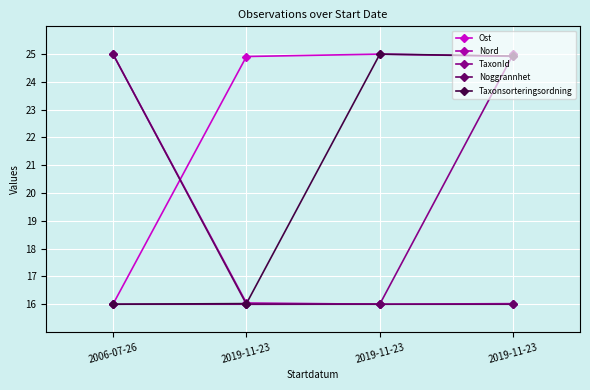

What are all the series names shown in the legend?

Ost, Nord, TaxonId, Noggrannhet, Taxonsorteringsordning